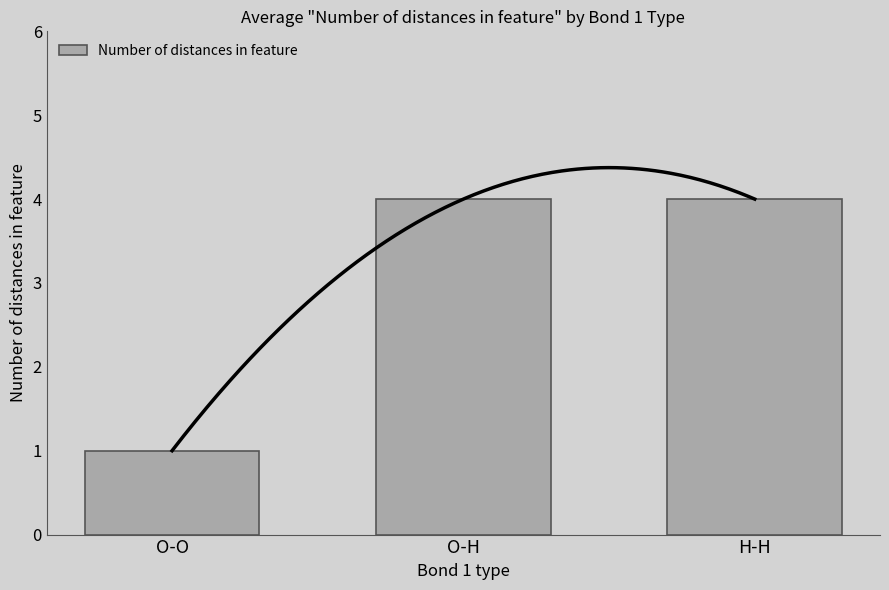

Count the values in the range 1 to 4.

3